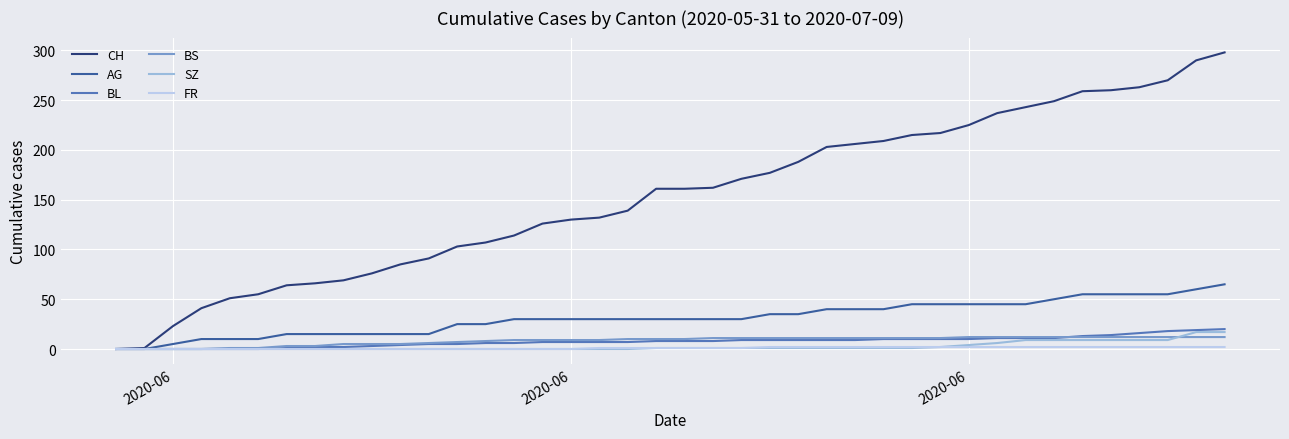

Which series has the widest spread of values?

CH